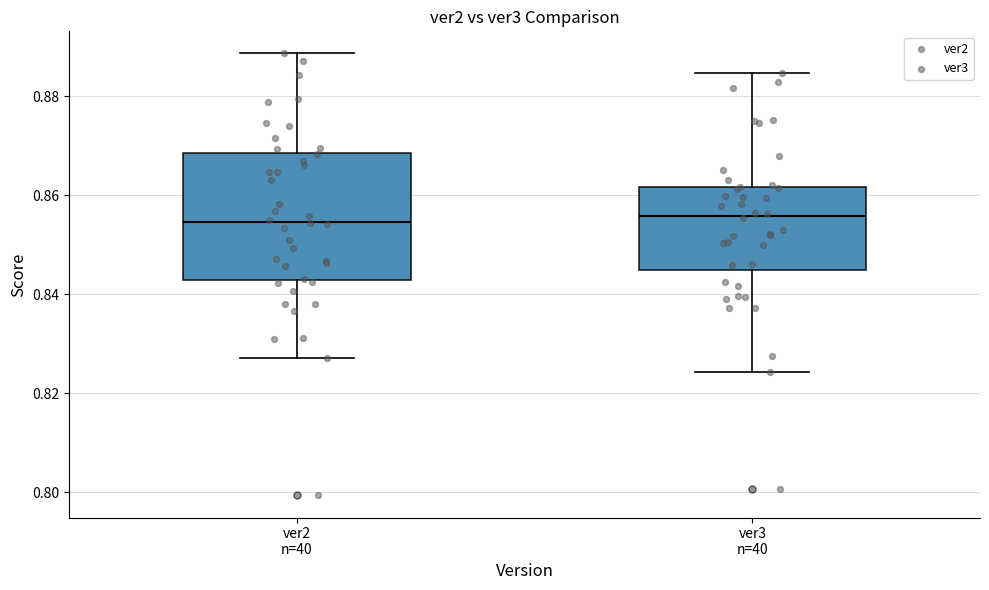

Reading left to right, transcribe this box plot: for each box, give where its median line is, the range the box spans, and where its two whiskers end, as read against the y-axis. The values are not printed on the chart, so give them approximately, as read against the axis.

ver2 n=40: median 0.854, box 0.842 to 0.868, whiskers 0.828 to 0.888
ver3 n=40: median 0.856, box 0.846 to 0.862, whiskers 0.824 to 0.884